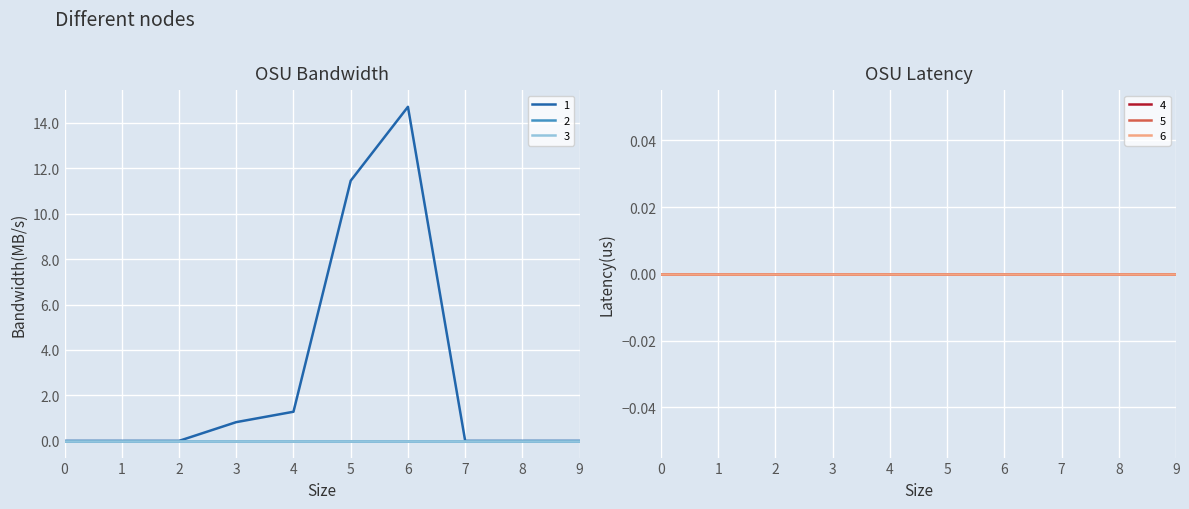

Between 0 and 9, which series saw the biggest shift?

1